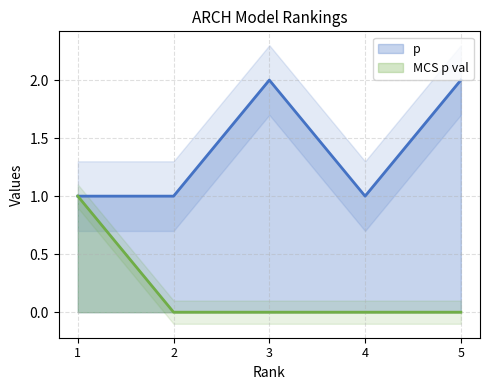

How many data points in p are above 1?

2